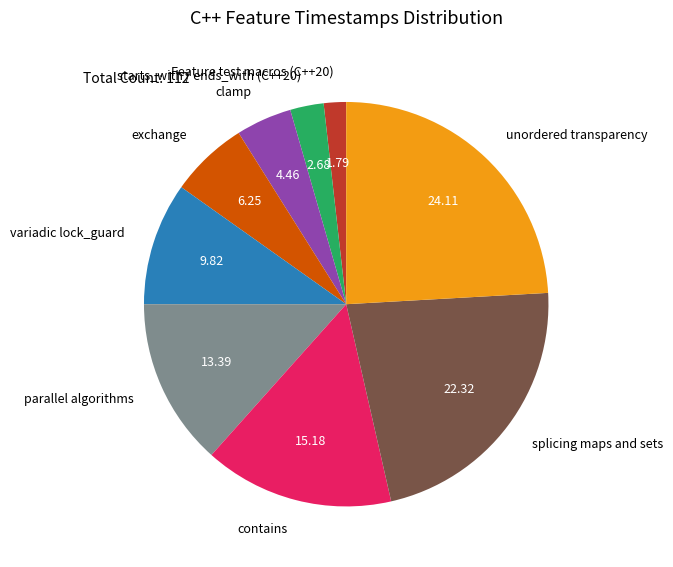

How many segments does this pie chart have?

9